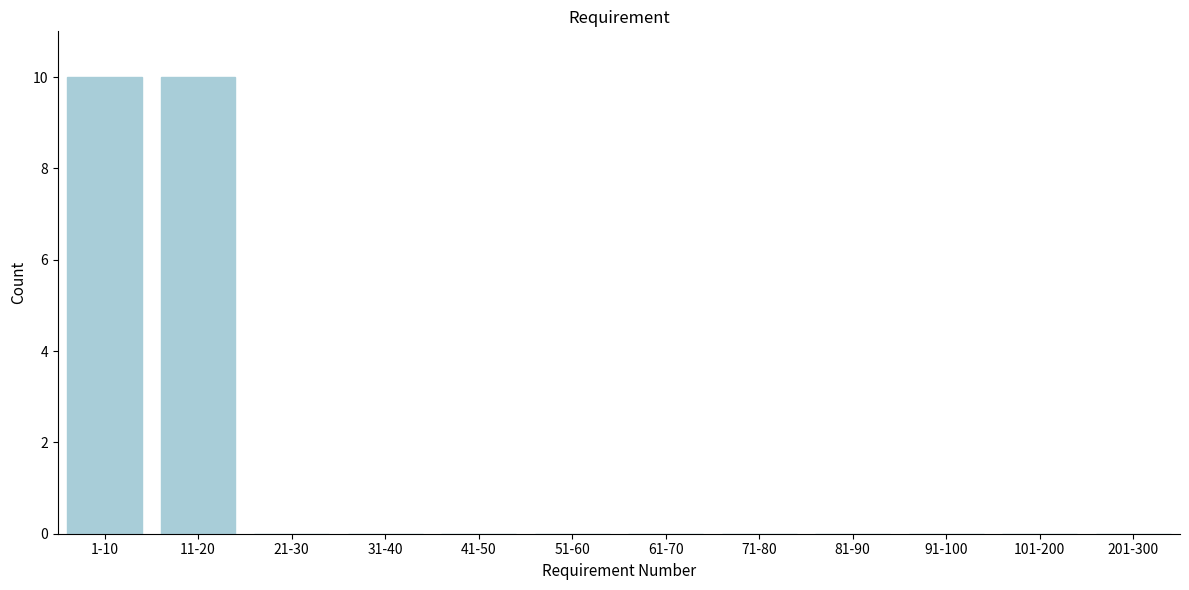

Reading left to right, what are all the values shown in this chart?

1-10=10	11-20=10	21-30=0	31-40=0	41-50=0	51-60=0	61-70=0	71-80=0	81-90=0	91-100=0	101-200=0	201-300=0